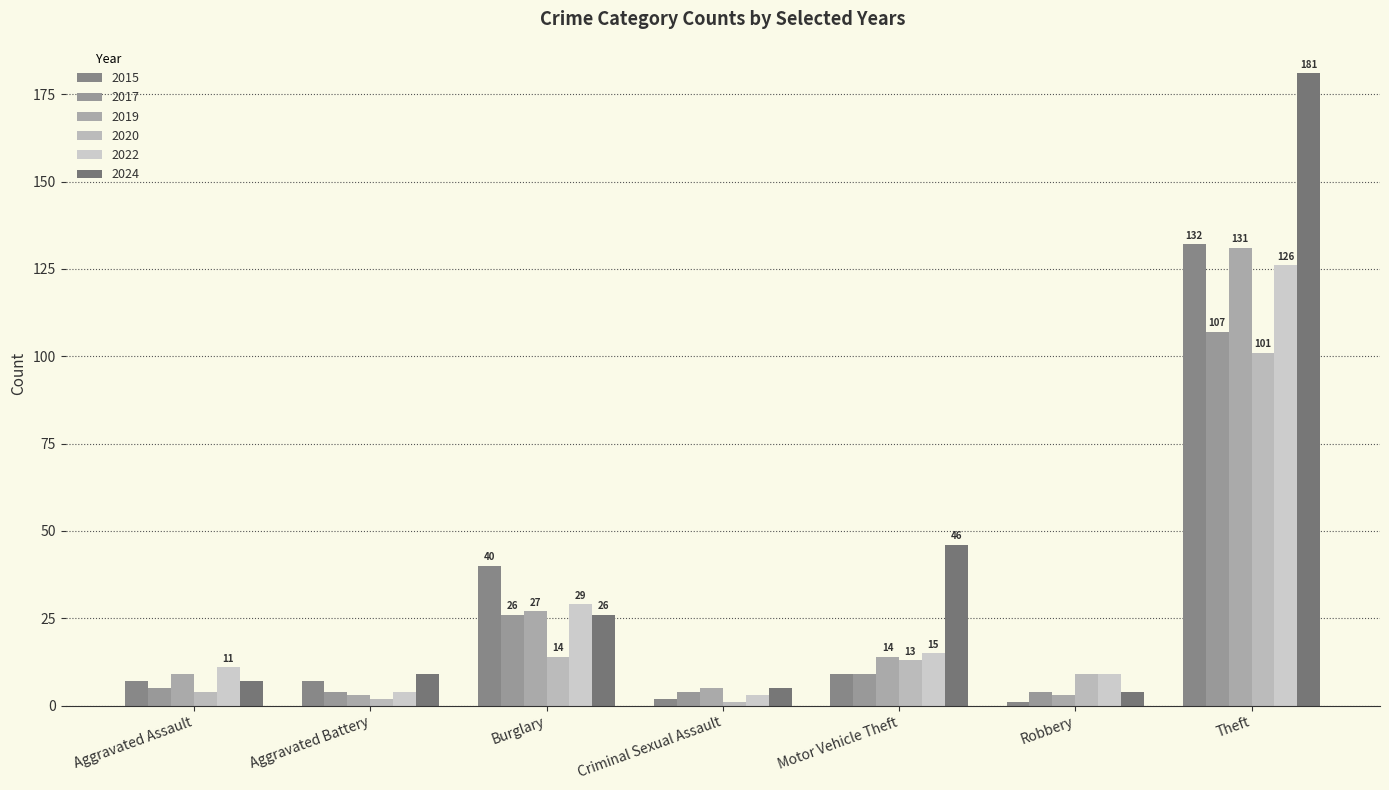

What are all the series names shown in the legend?

2015, 2017, 2019, 2020, 2022, 2024